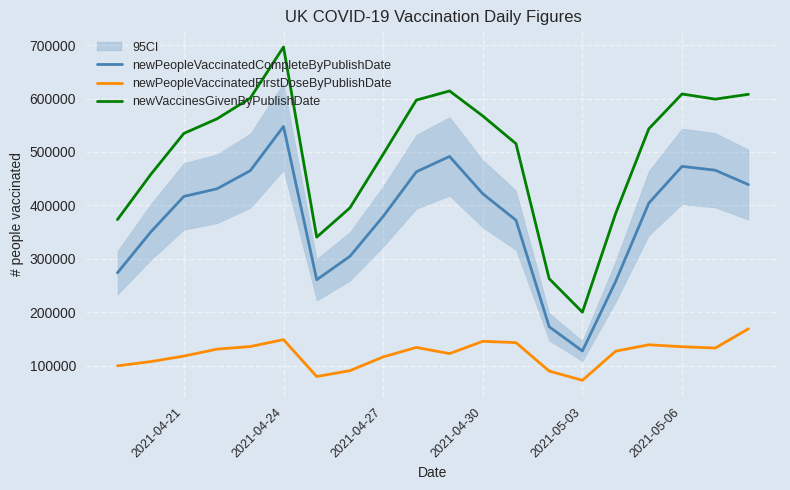

What is the maximum value for newPeopleVaccinatedCompleteByPublishDate?

547636